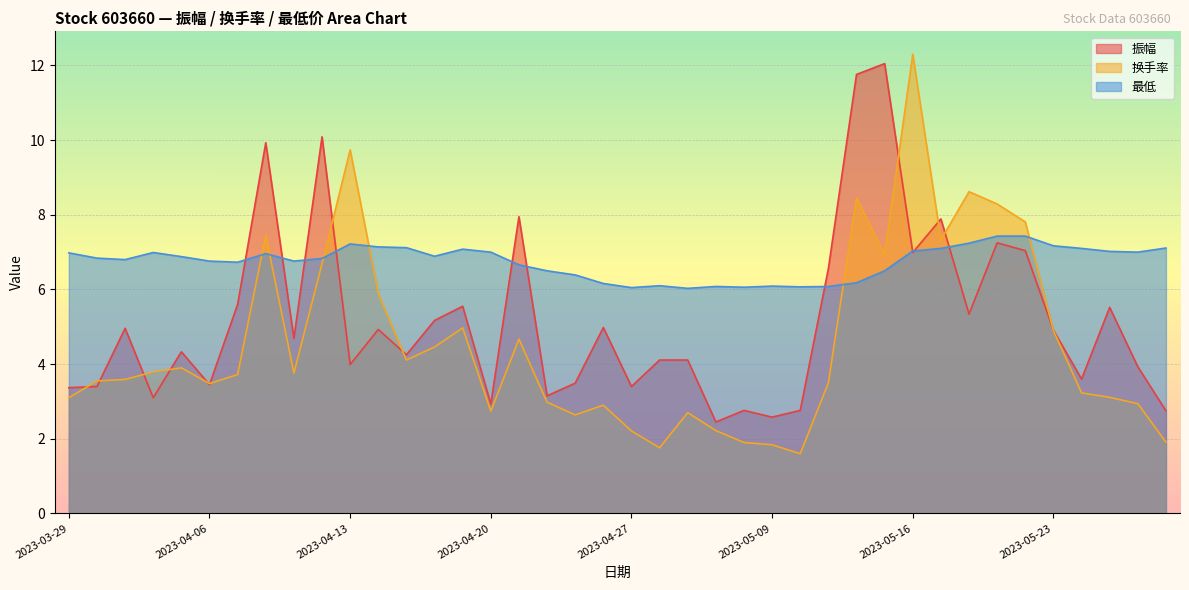

How many distinct data groups are displayed?

3